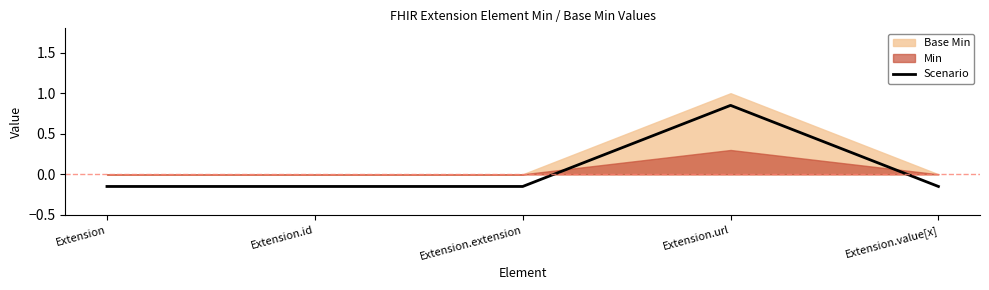

What is the smallest value displayed?

-0.1